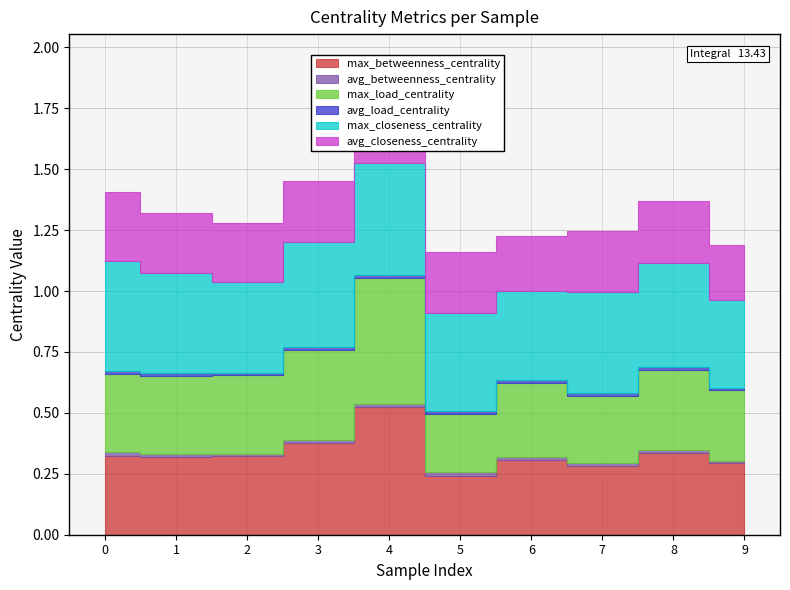

Is the value of max_load_centrality at 0 greater than the value of max_betweenness_centrality at 2?

No